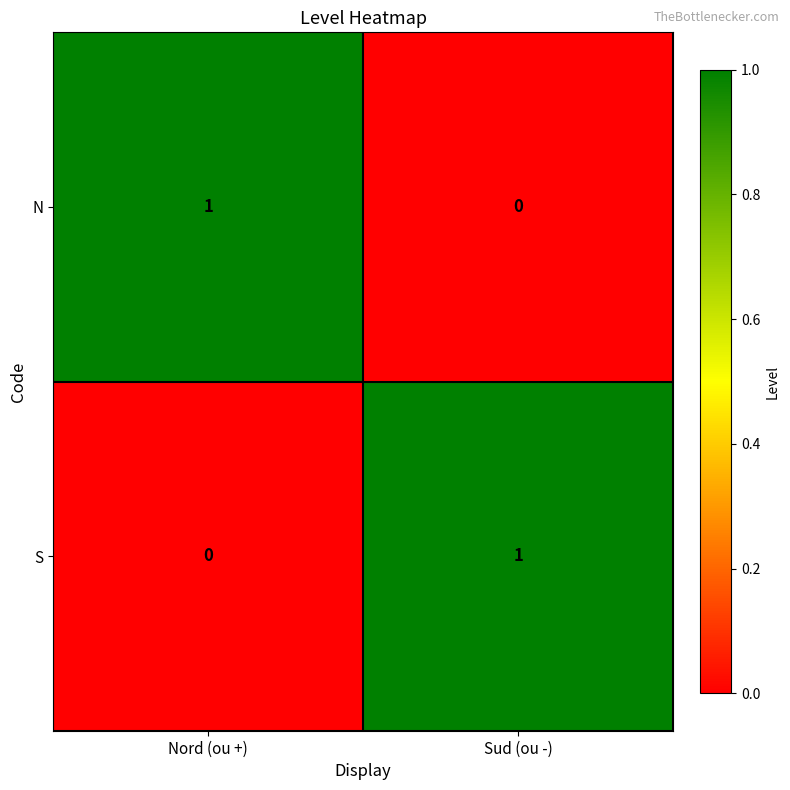

The value of S at Nord (ou +) is 1. True or false?

False